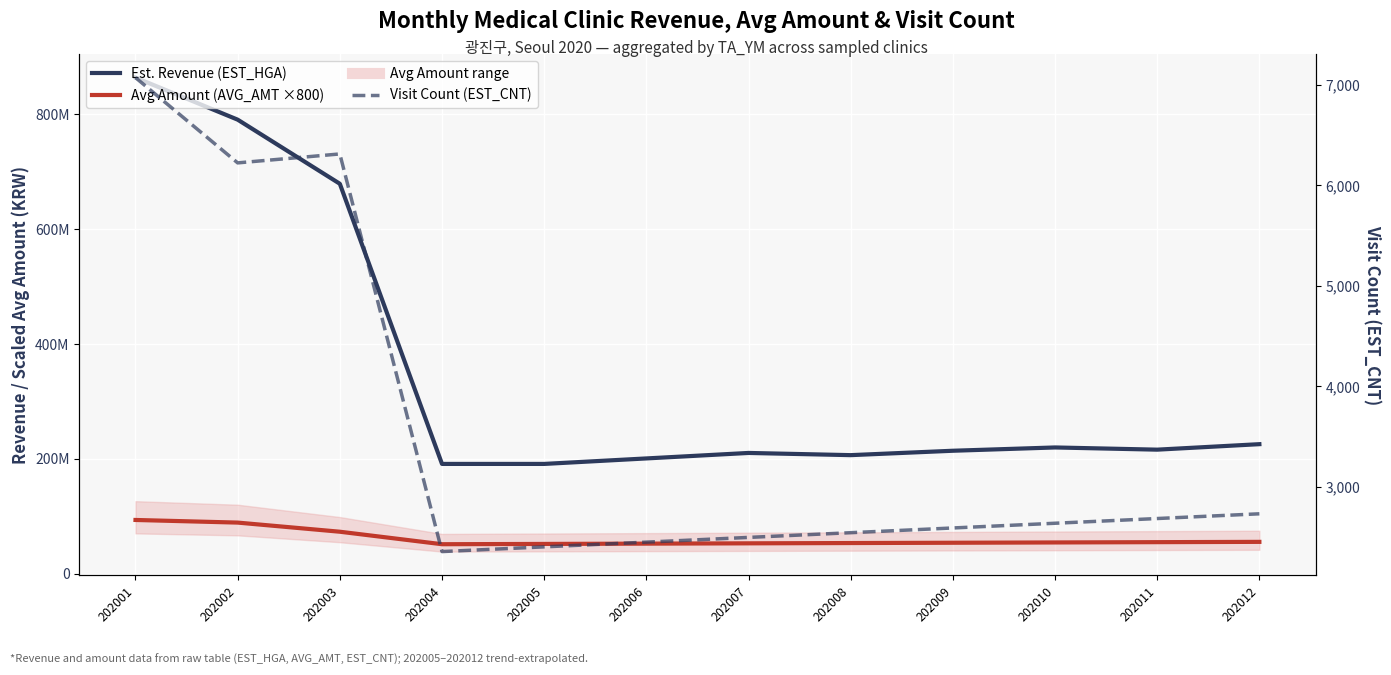

What is the lowest value of the Visit Count (EST_CNT) series?

2356.0